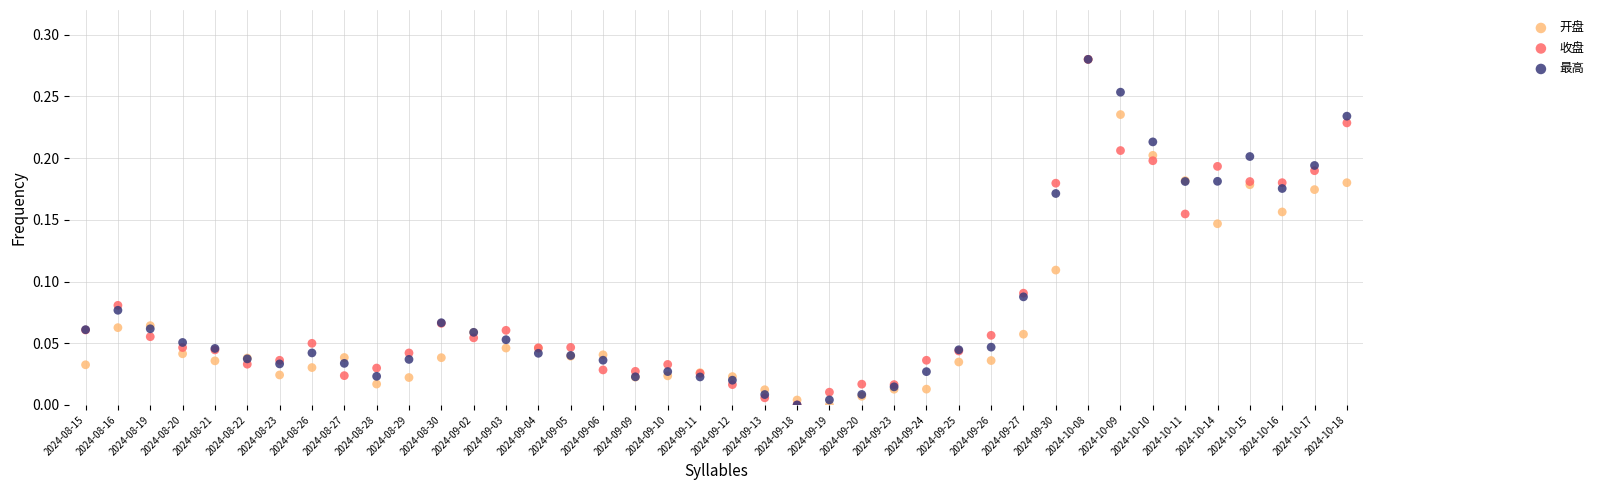

What are all the series names shown in the legend?

开盘, 收盘, 最高